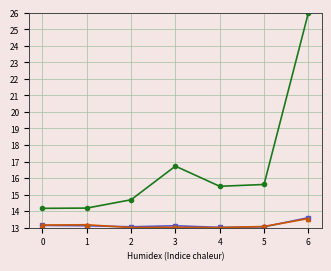

What is the minimum value shown in the chart?

13.0